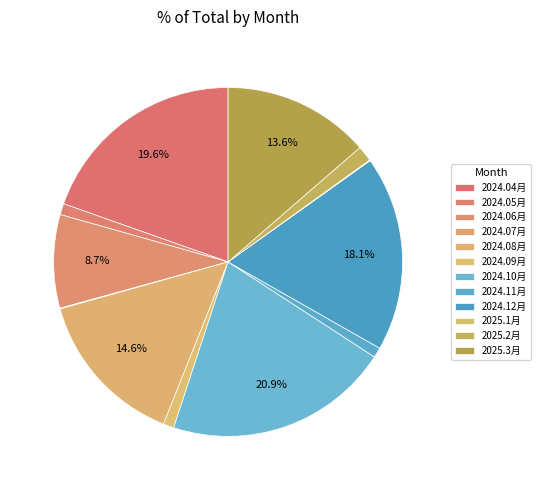

Is it true that 2024.10月 is 15% of the pie?

False